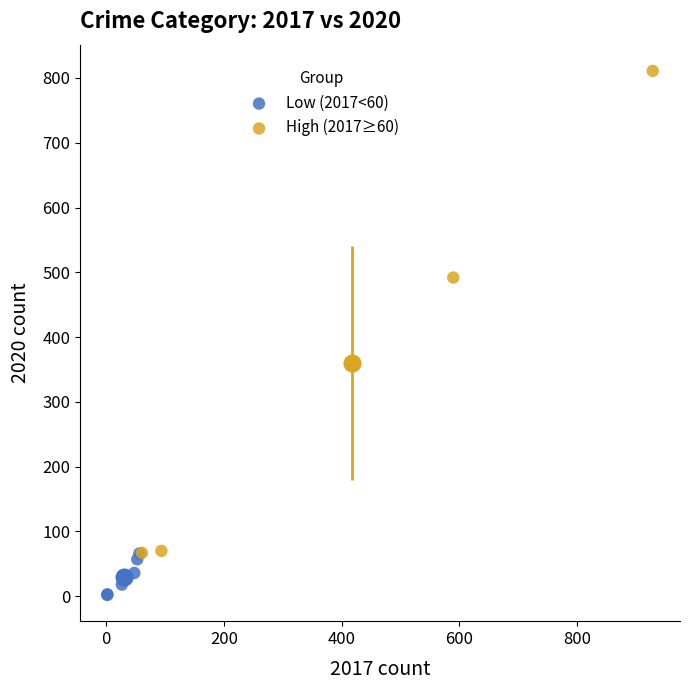

Which series has the largest Y range (max minus min)?

High (2017≥60)